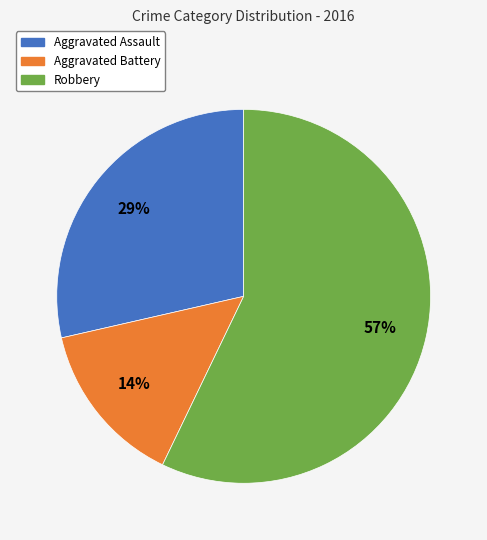

To the nearest percent, what is the difference between the largest and smallest slice percentages?

43%